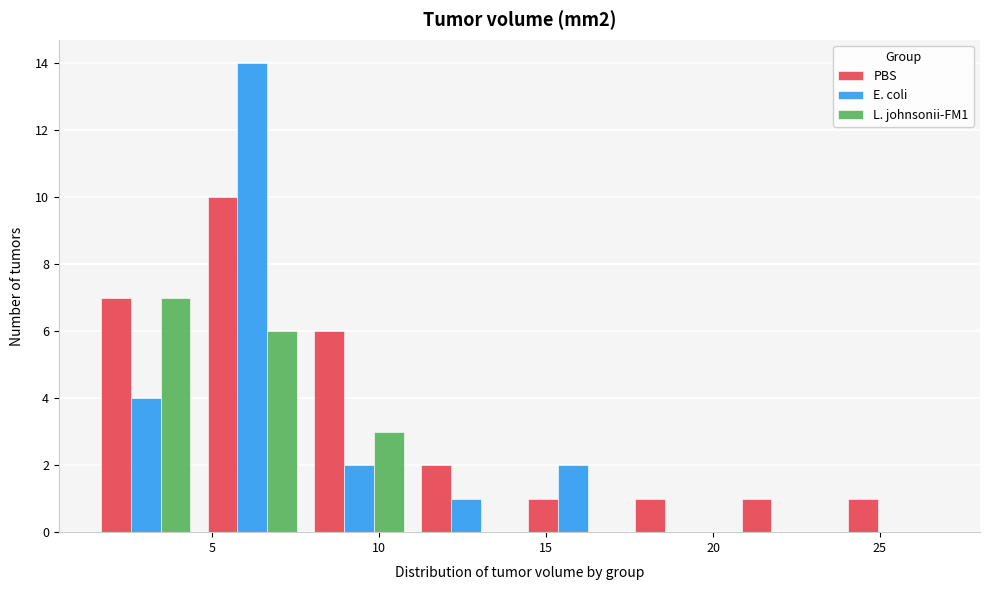

What is the height of the L. johnsonii-FM1 bar covering 4.6 to 7.8 on the x-axis? Neither the bar edges nor the heights are printed on the chart, so give them approximately, as read against the axes.

6